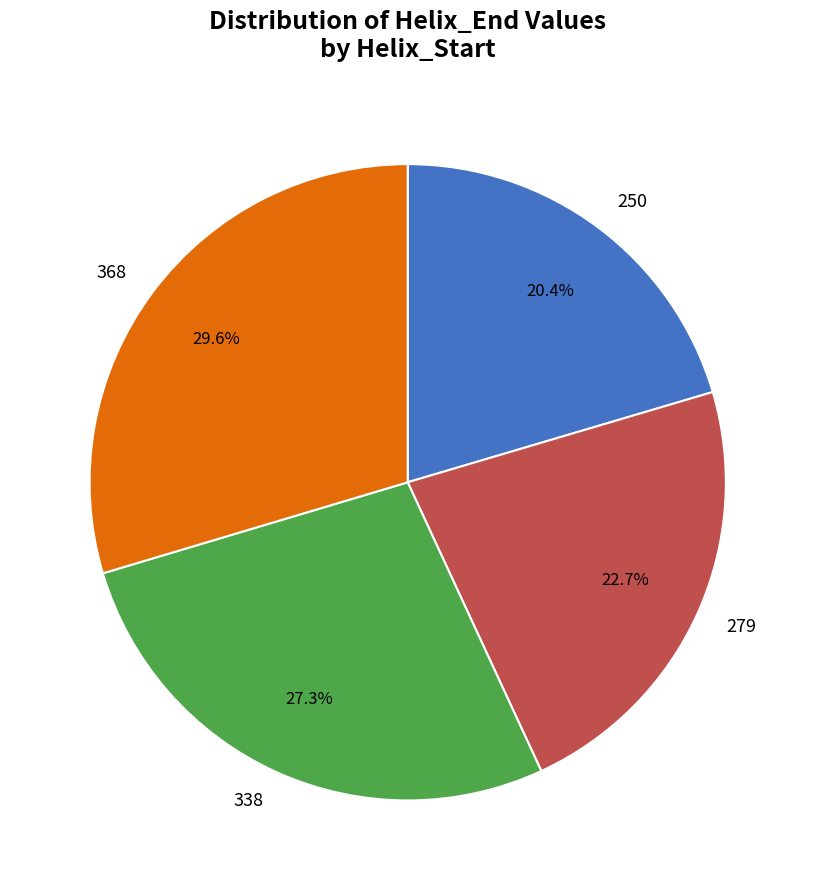

Is it true that 368 is 30% of the pie?

True